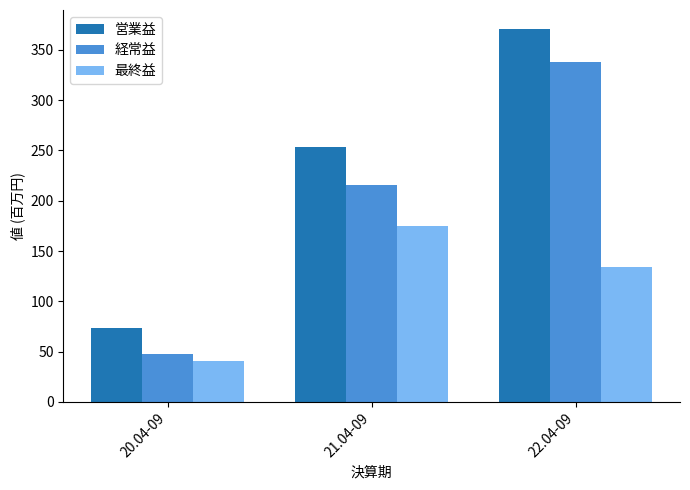

What is the label of the 1st bar from the right?

22.04-09